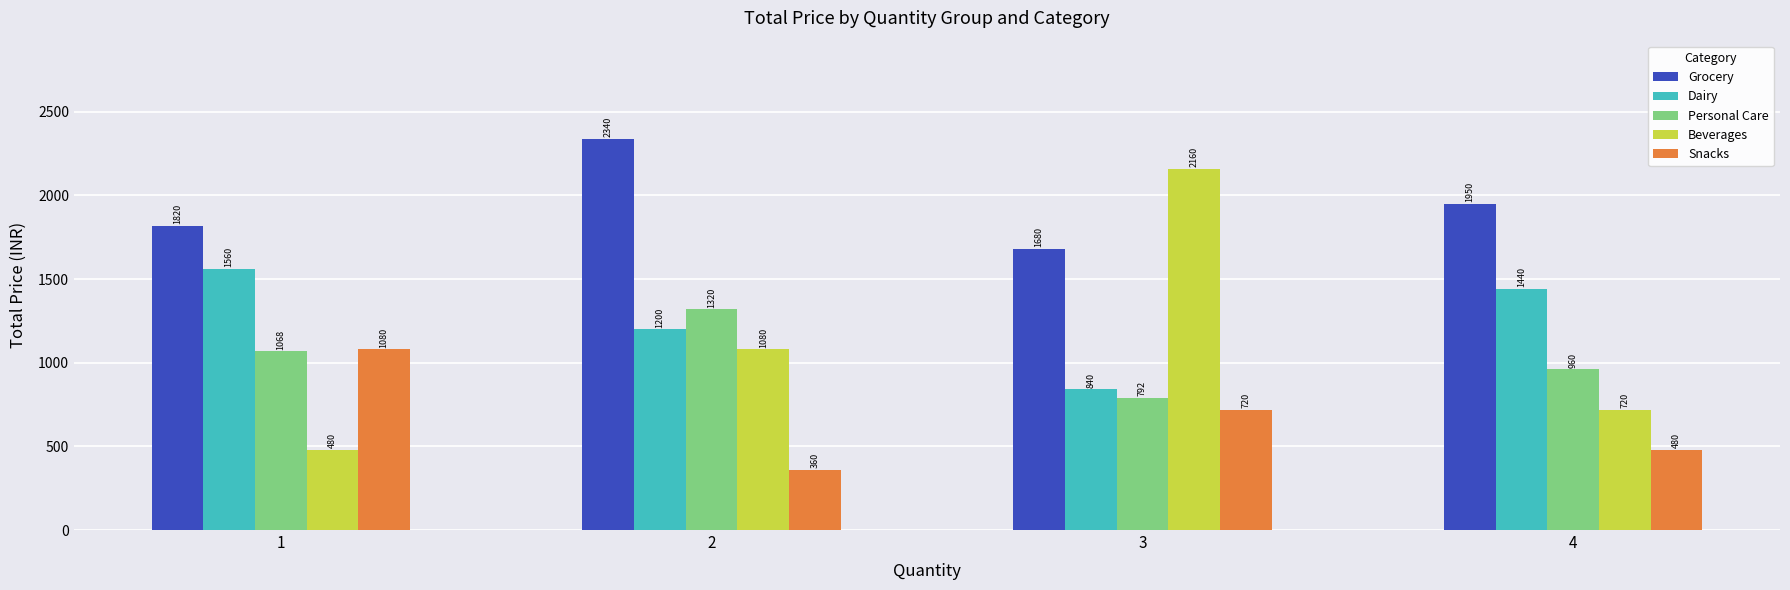

How many bars are there in each group?

5